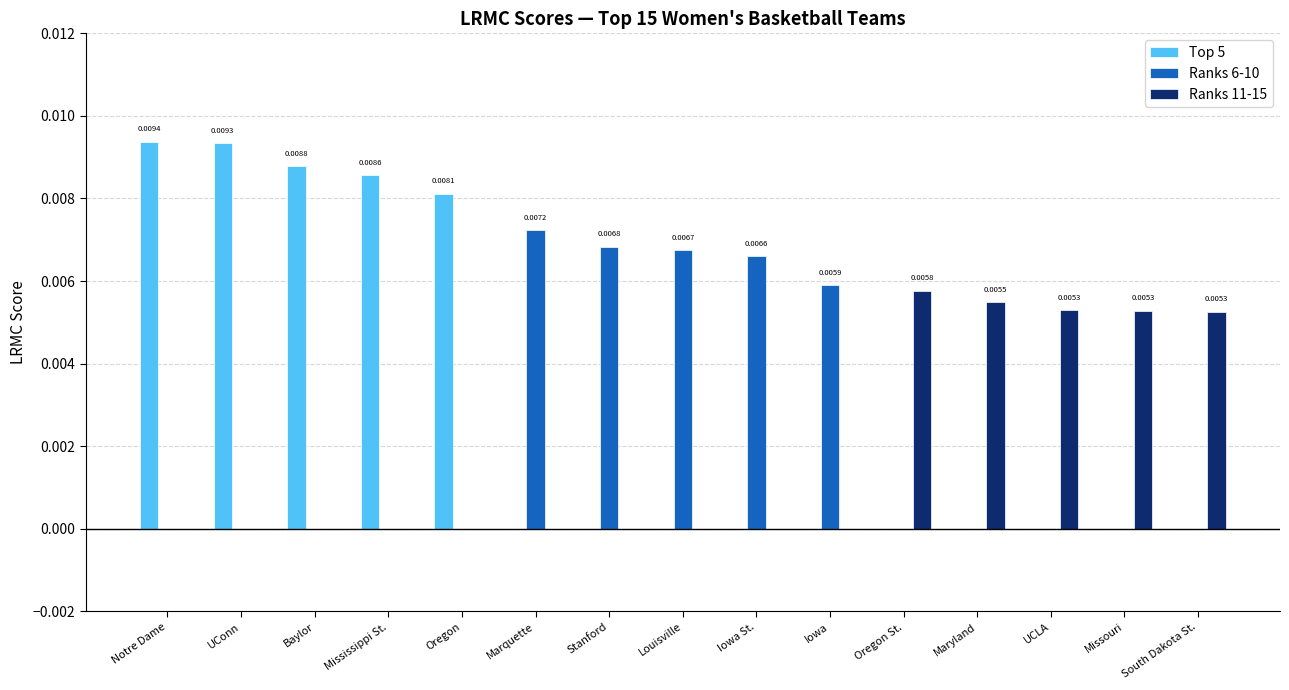

Which series changed the most between Notre Dame and Missouri?

Top 5